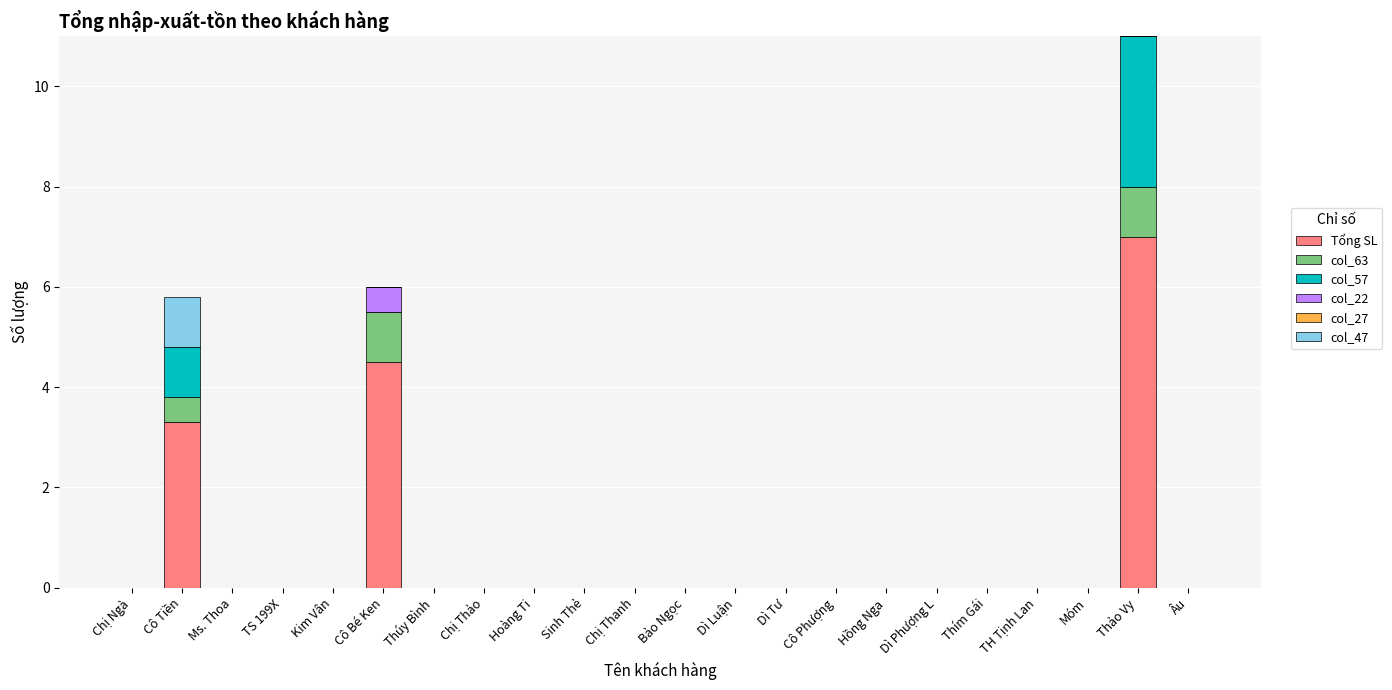

At which category is the sum across all series the highest?

Thảo Vy